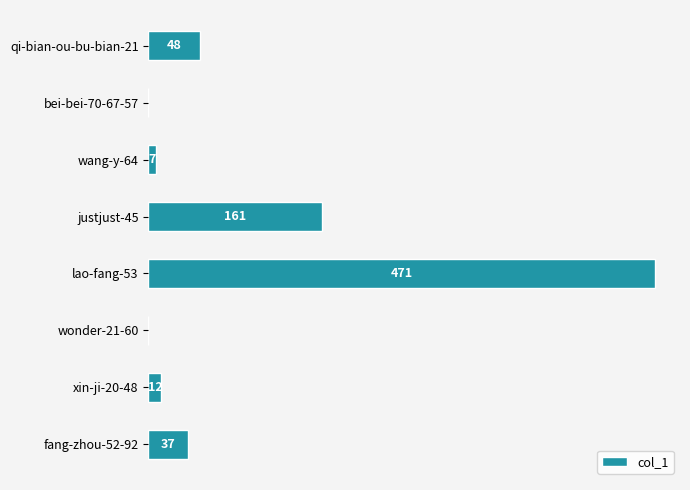

Which has a higher value, bei-bei-70-67-57 or lao-fang-53?

lao-fang-53